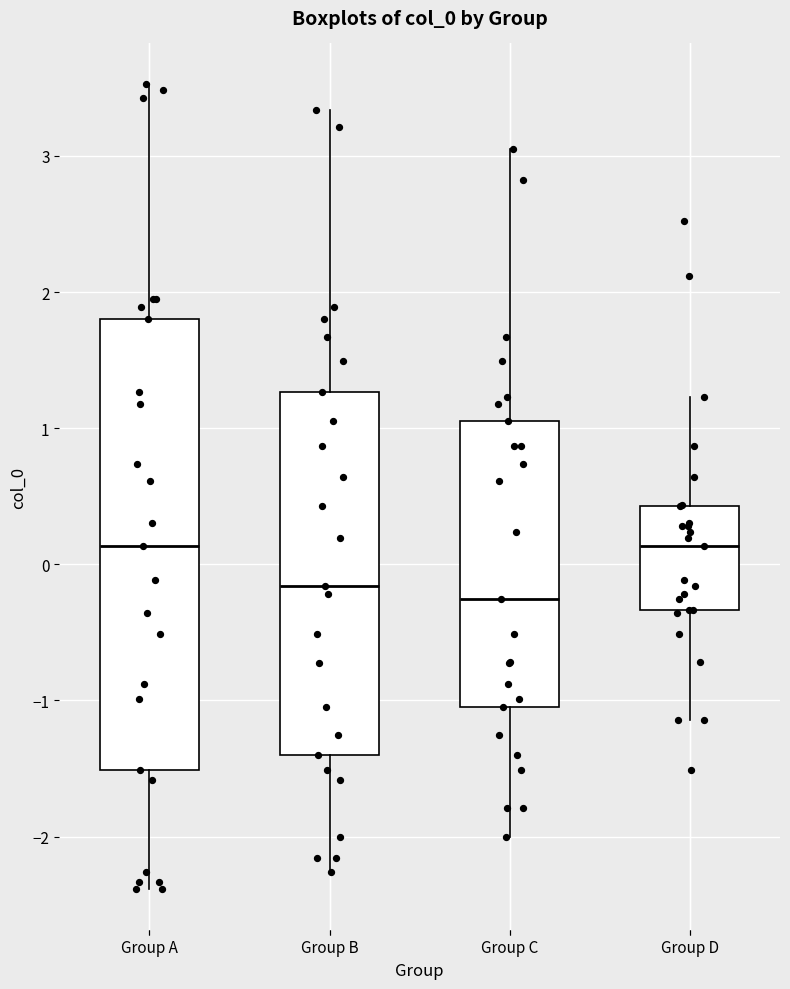

Where does the median line of the box for Group B sit on the y-axis? The values are not printed on the chart, so give them approximately, as read against the axis.

-0.2